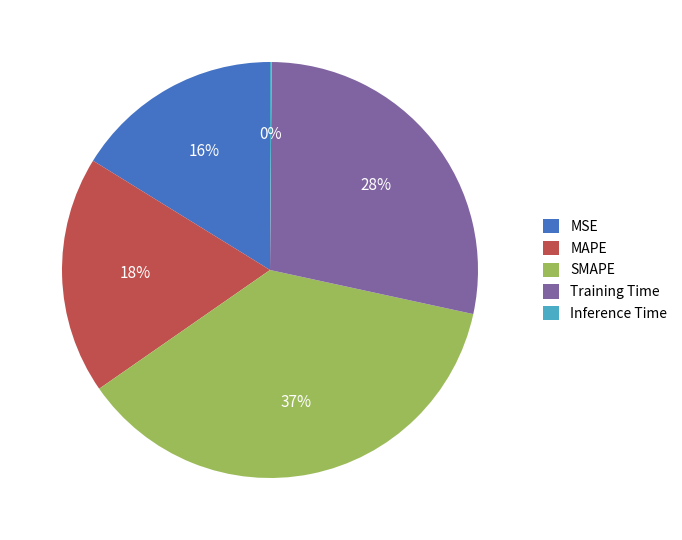

Does any single category account for the majority?

No